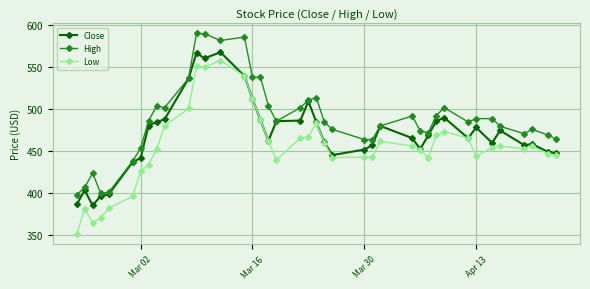

Does the chart have visible grid lines?

Yes